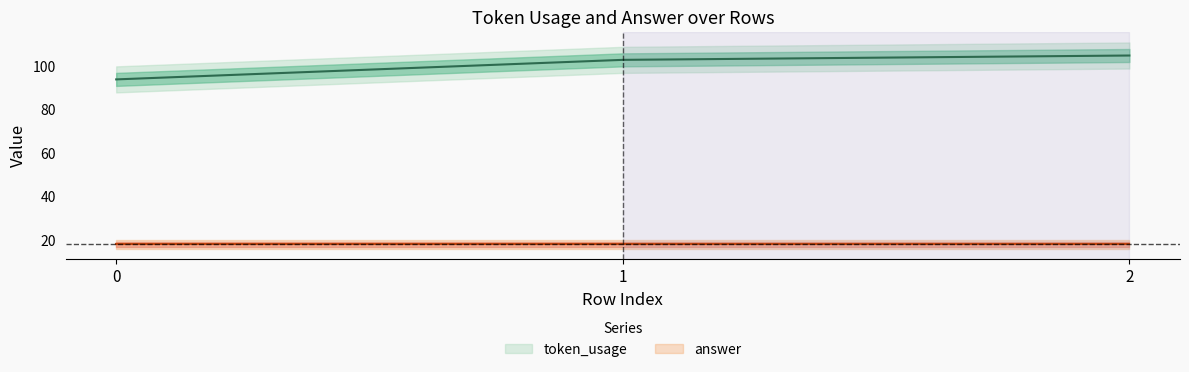

Rank the categories by value from lowest to highest.

0, 1, 2